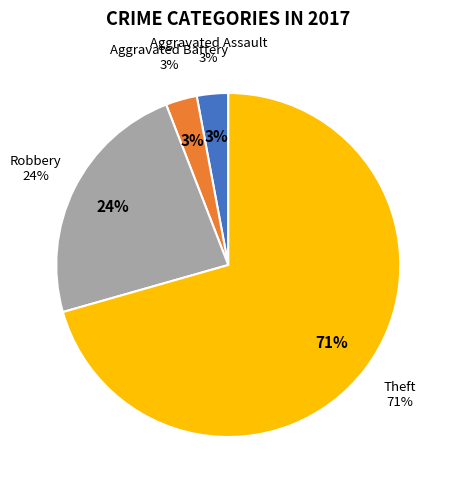

The Robbery slice represents 24% of the pie. True or false?

True